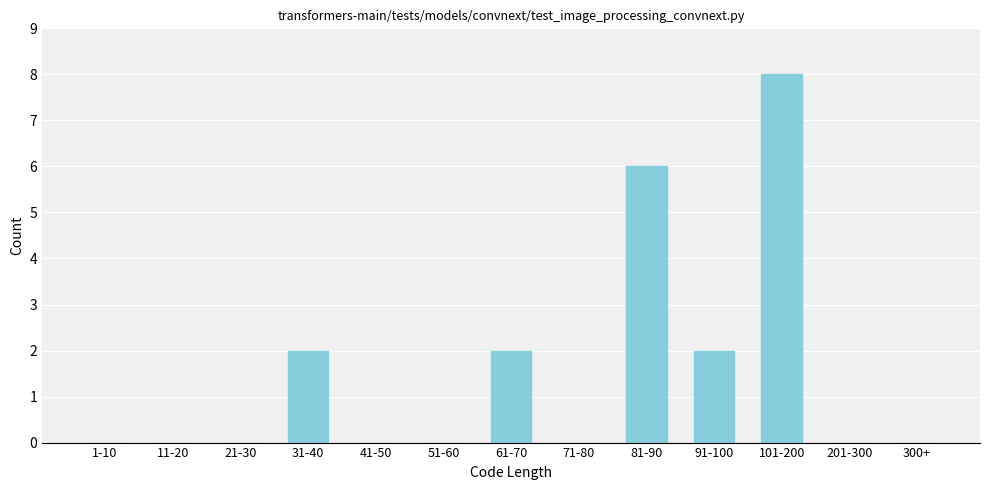

Reading left to right, transcribe all the data shown in this chart.

1-10=0	11-20=0	21-30=0	31-40=2	41-50=0	51-60=0	61-70=2	71-80=0	81-90=6	91-100=2	101-200=8	201-300=0	300+=0